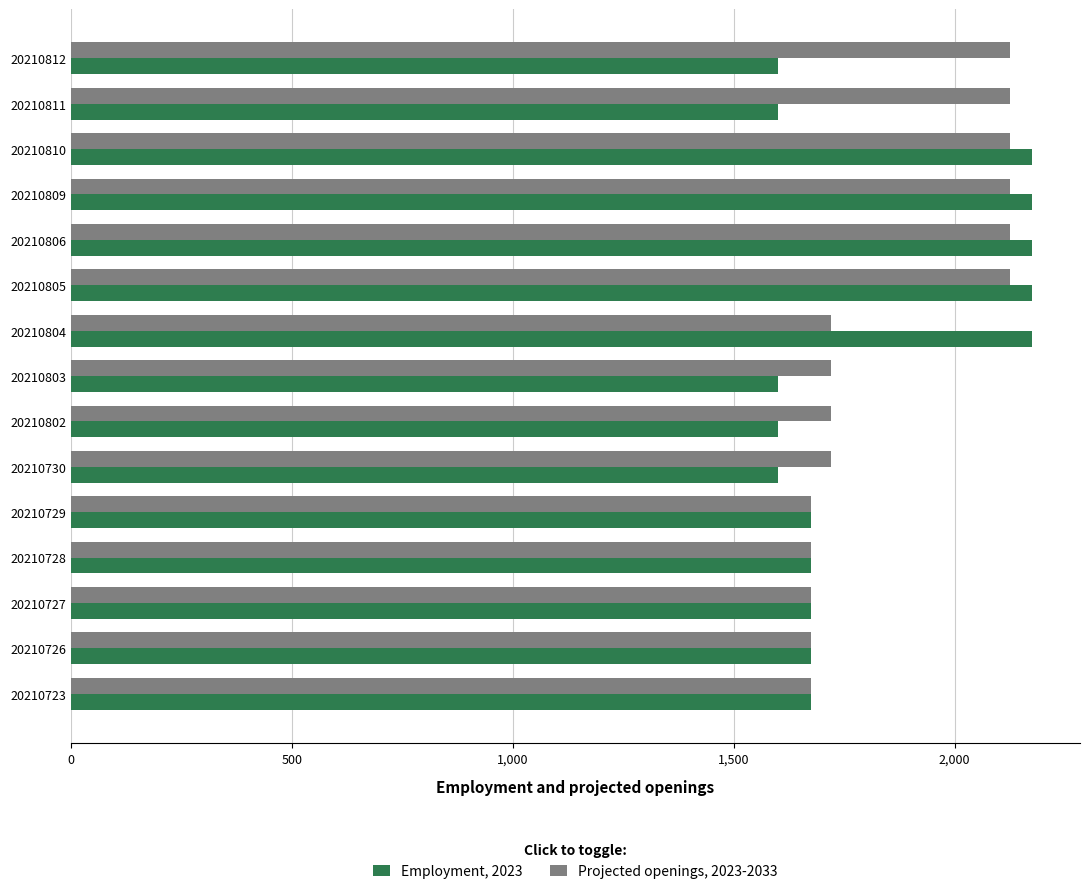

Which series changed the most between 20210812 and 20210809?

Employment, 2023